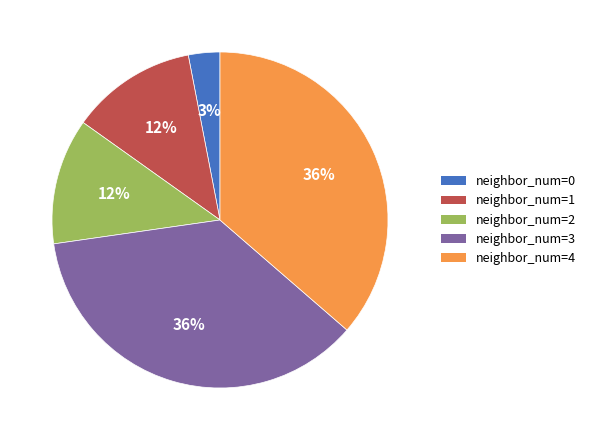

Which slice is the smallest?

neighbor_num=0